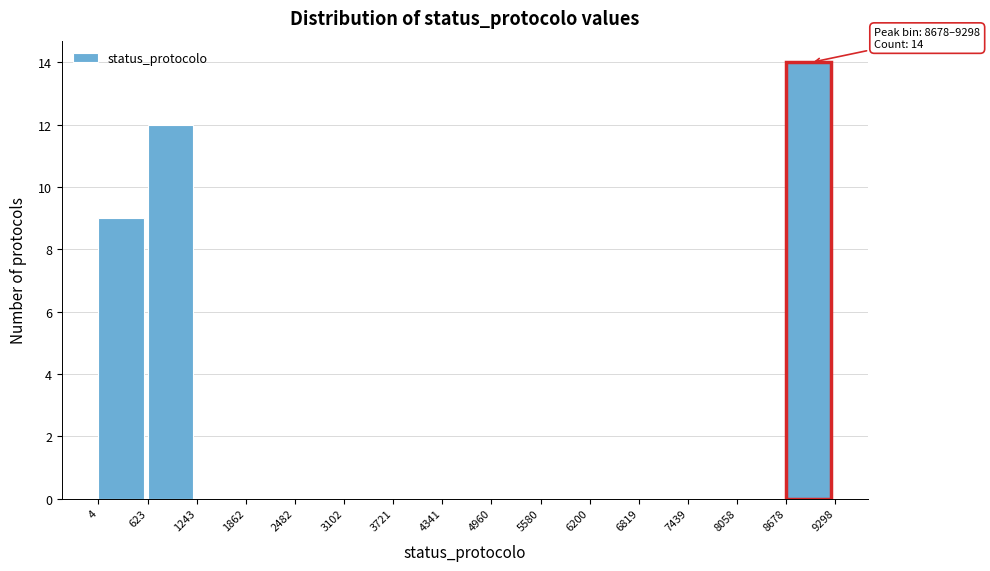

Over which range of the x-axis is the bar tallest?

8678 to 9298